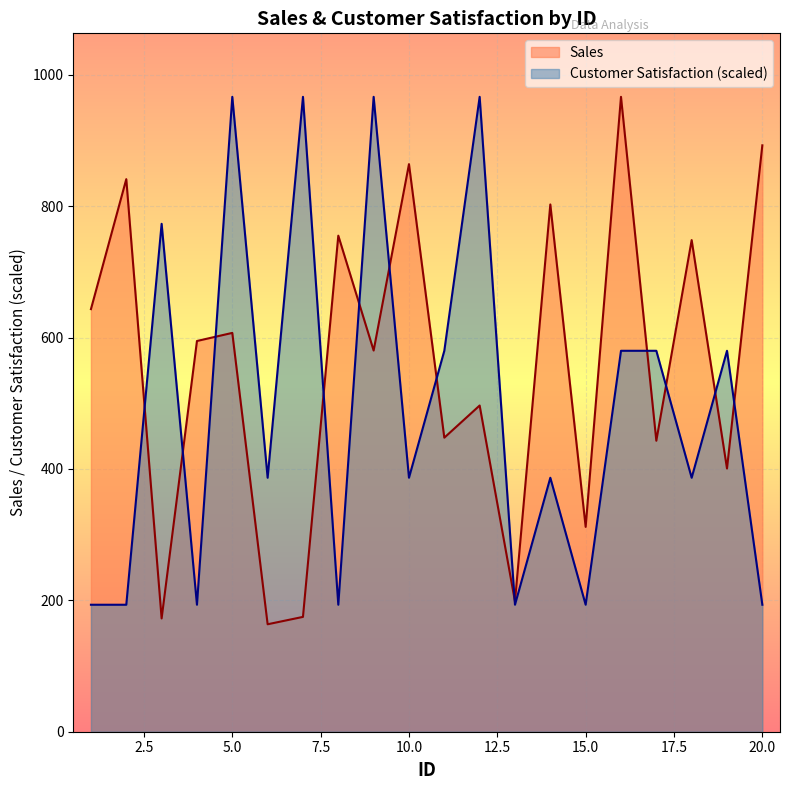

How many values in the Customer Satisfaction series are below 386?

7